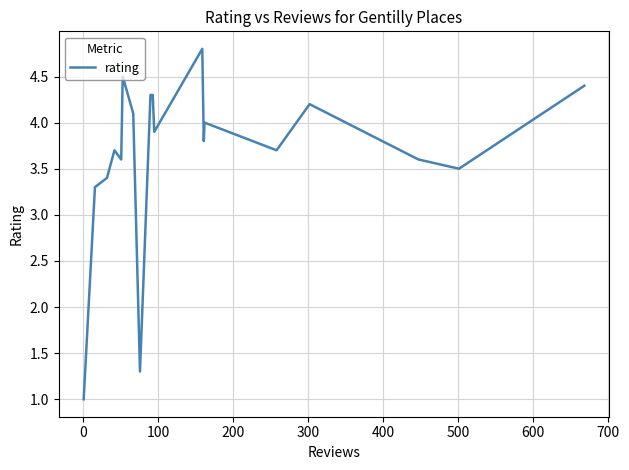

What is the sum of all values?

69.4